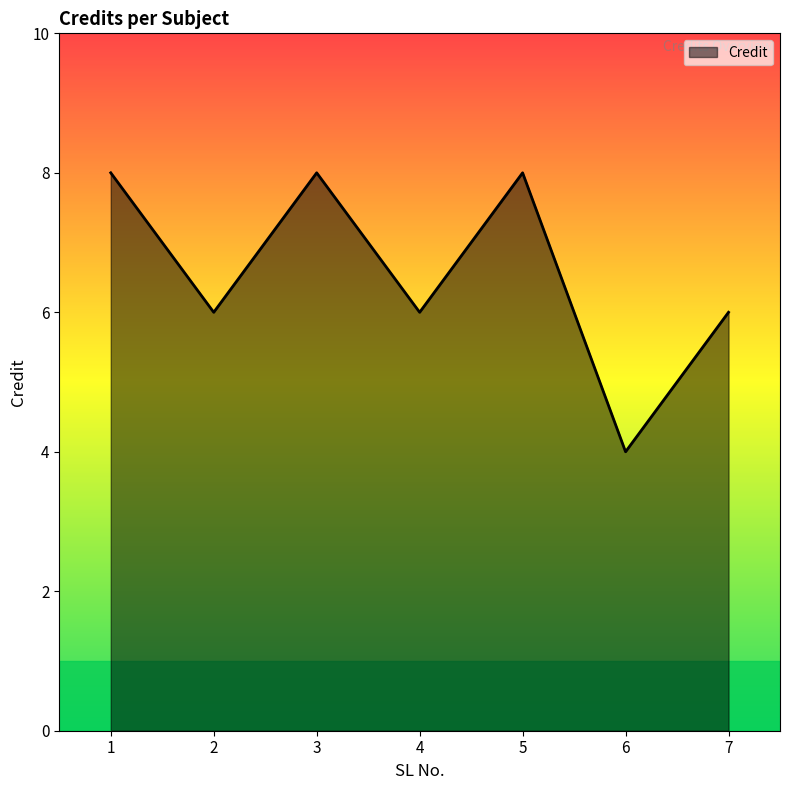

Is it true that the value at 1 is 11?

False